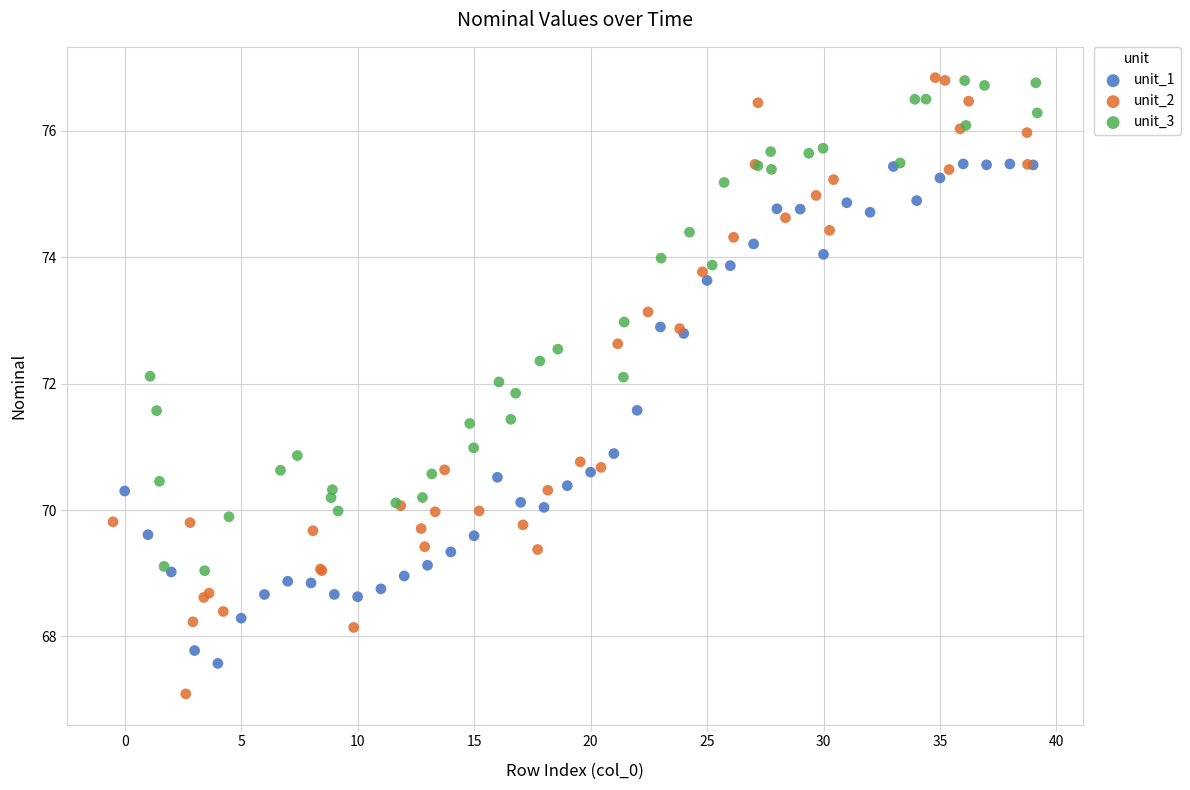

What are all the series names shown in the legend?

unit_1, unit_2, unit_3